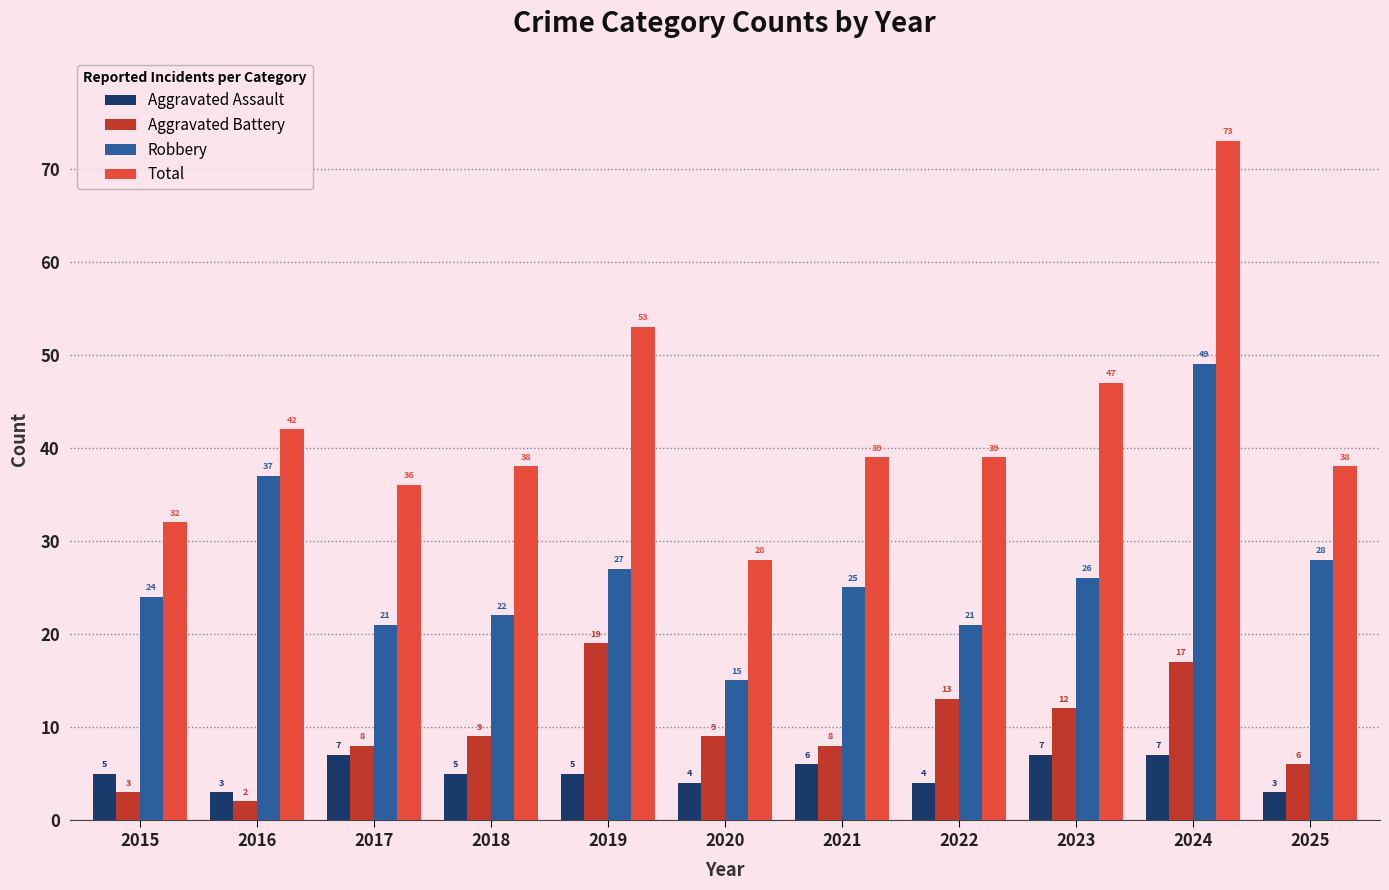

Reading left to right, what are all the values shown in this chart?

Aggravated Assault: 2015=5	2016=3	2017=7	2018=5	2019=5	2020=4	2021=6	2022=4	2023=7	2024=7	2025=3
Aggravated Battery: 2015=3	2016=2	2017=8	2018=9	2019=19	2020=9	2021=8	2022=13	2023=12	2024=17	2025=6
Robbery: 2015=24	2016=37	2017=21	2018=22	2019=27	2020=15	2021=25	2022=21	2023=26	2024=49	2025=28
Total: 2015=32	2016=42	2017=36	2018=38	2019=53	2020=28	2021=39	2022=39	2023=47	2024=73	2025=38